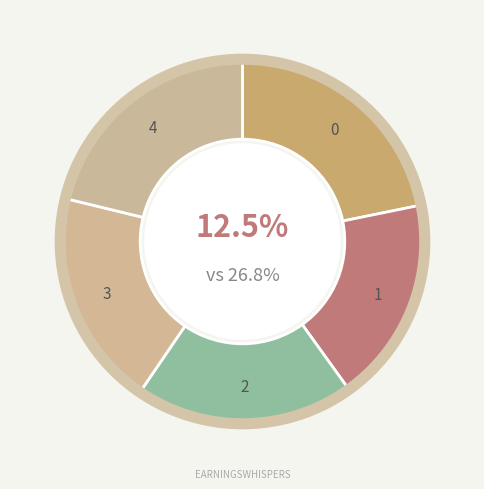

Is there a majority slice in this chart?

No